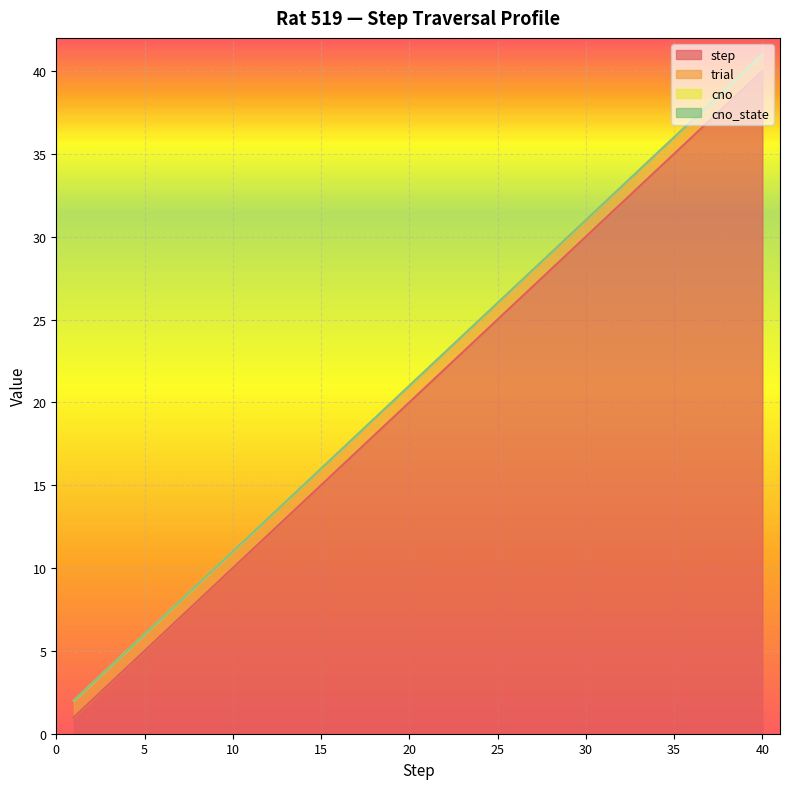

True or false: cno_state and step intersect in this chart.

False